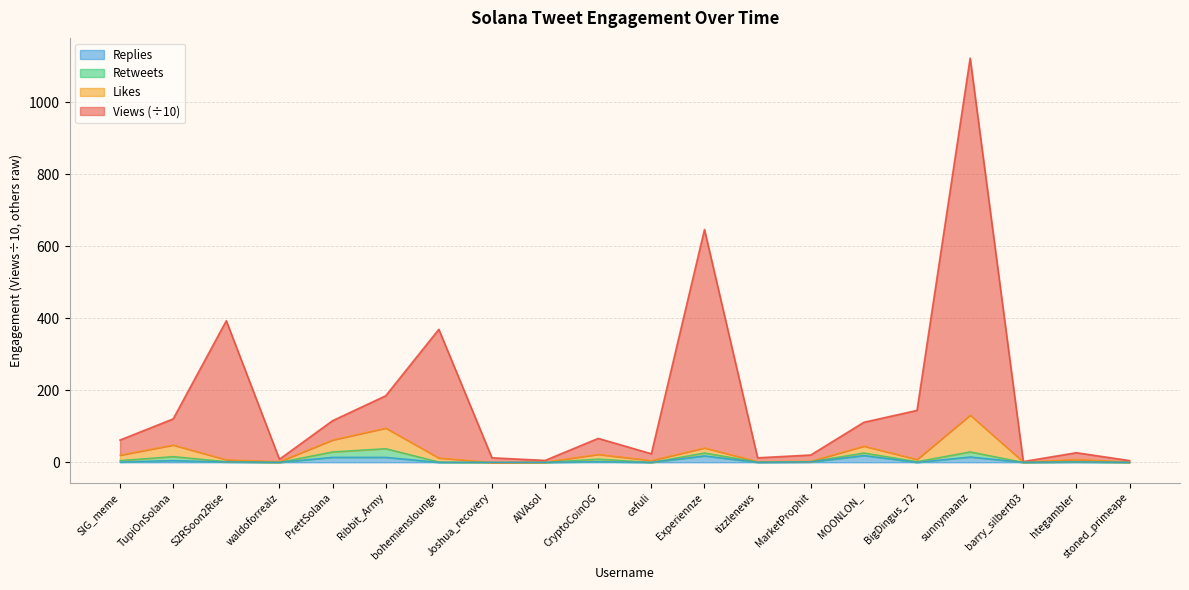

What is the value of the Views point at the 5th from the left?

115.5